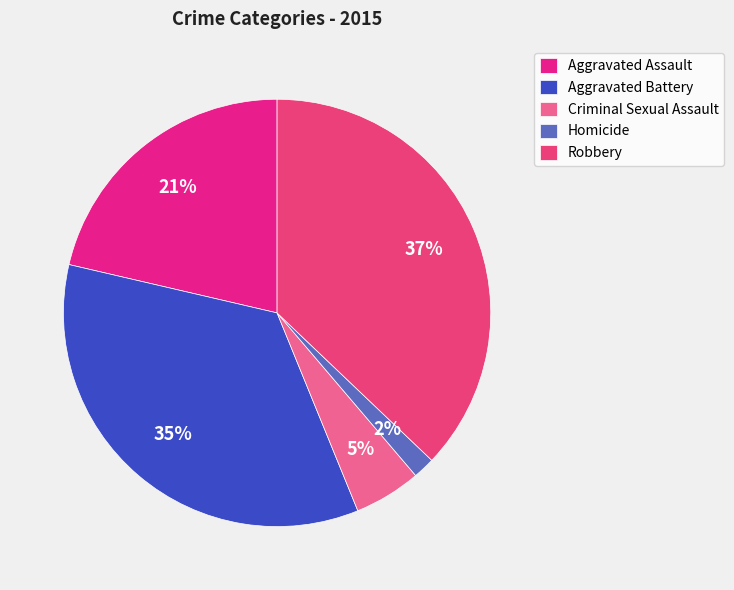

Rank the categories by value from highest to lowest.

Robbery, Aggravated Battery, Aggravated Assault, Criminal Sexual Assault, Homicide